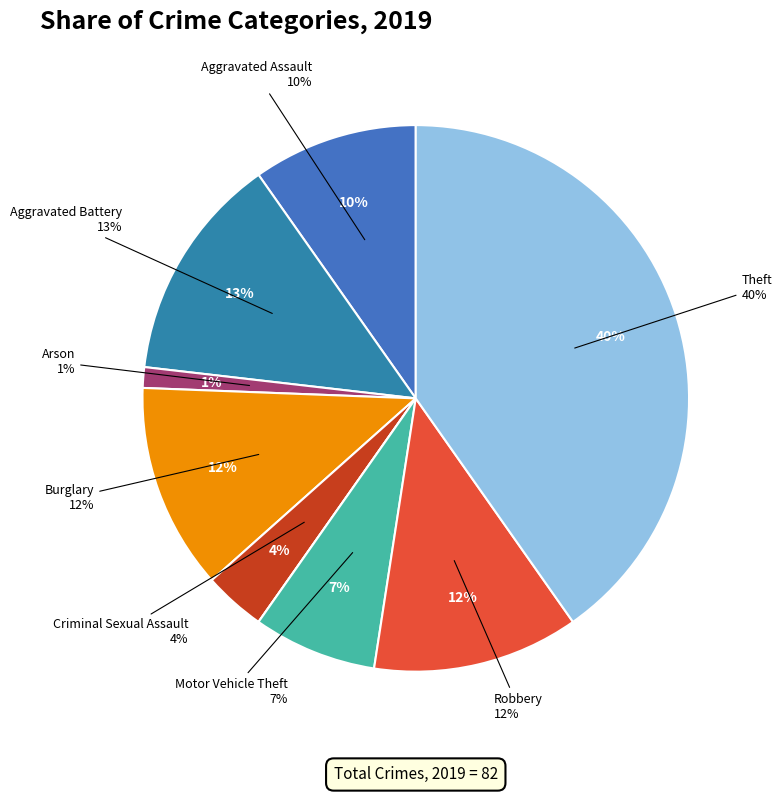

Is there any slice that represents more than half of the pie?

No